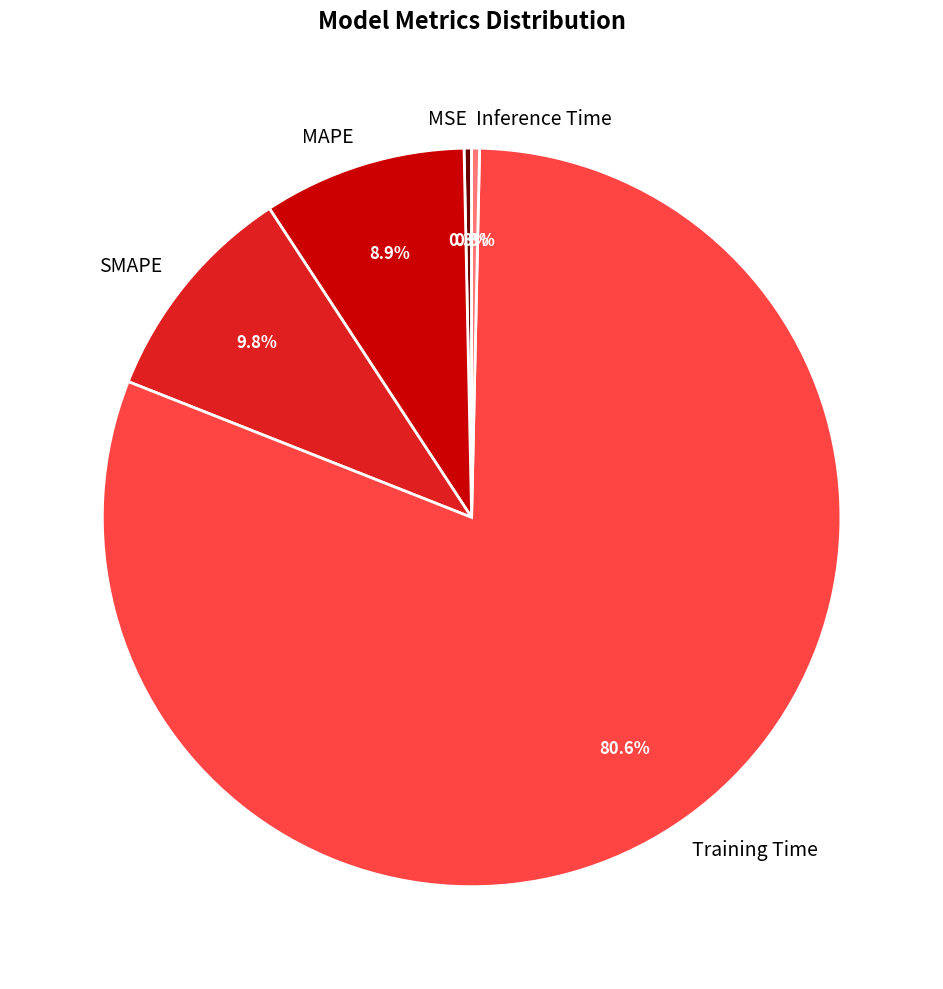

The MSE slice represents 0% of the pie. True or false?

True